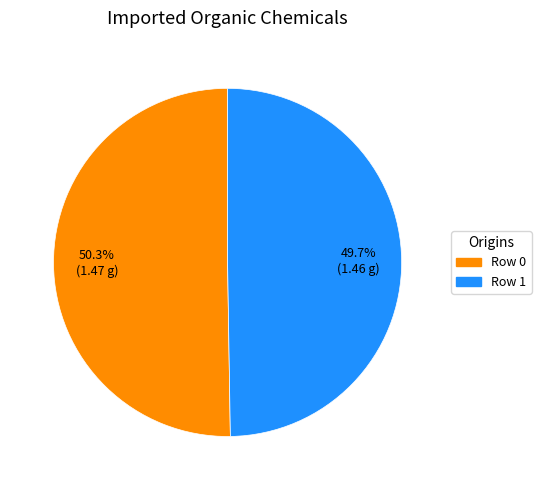

Approximately how many times larger is the value at Row 0 compared to Row 1?

1.0